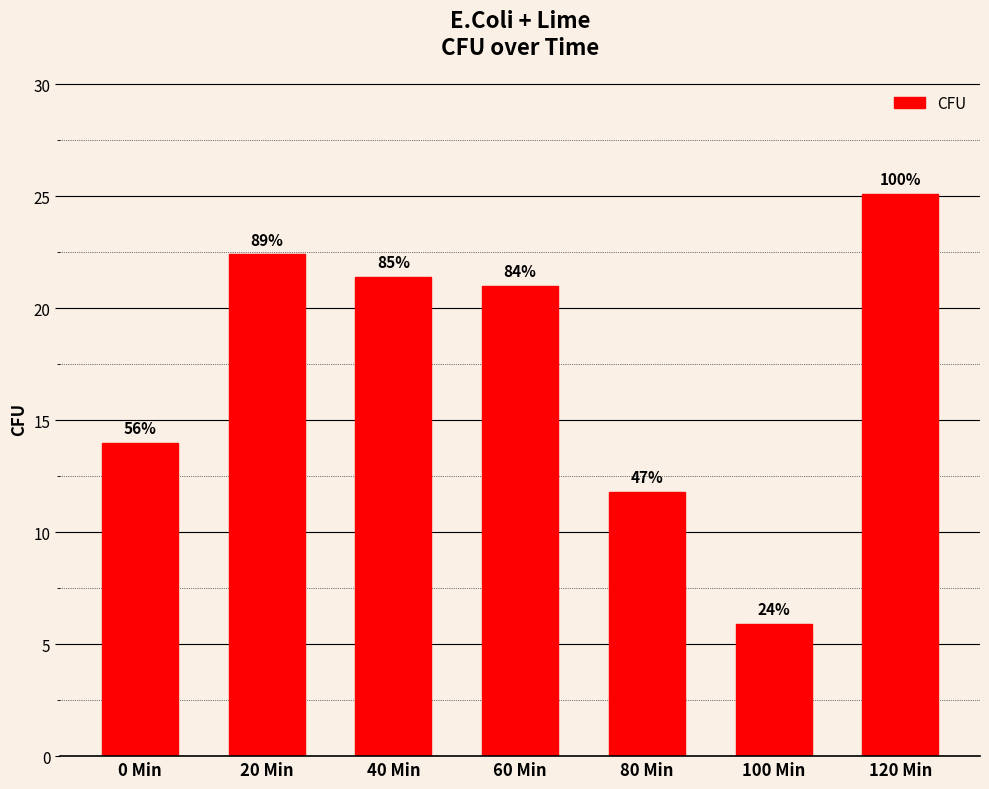

How many bars are there in total?

7